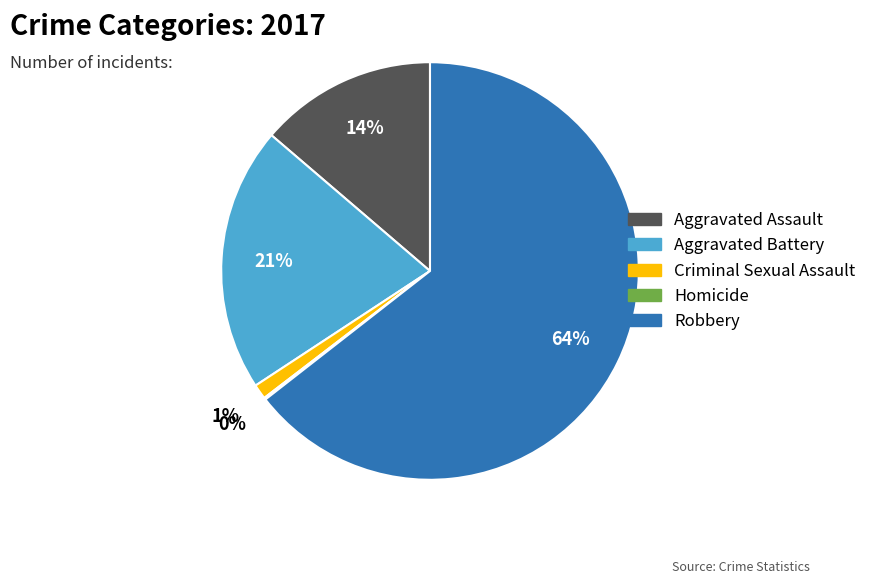

To the nearest percent, what is the difference between the largest and smallest slice percentages?

64%